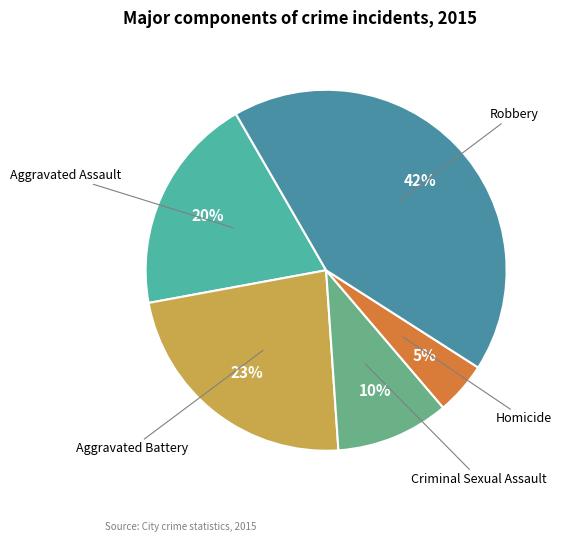

Rank the categories by value from highest to lowest.

Robbery, Aggravated Battery, Aggravated Assault, Criminal Sexual Assault, Homicide